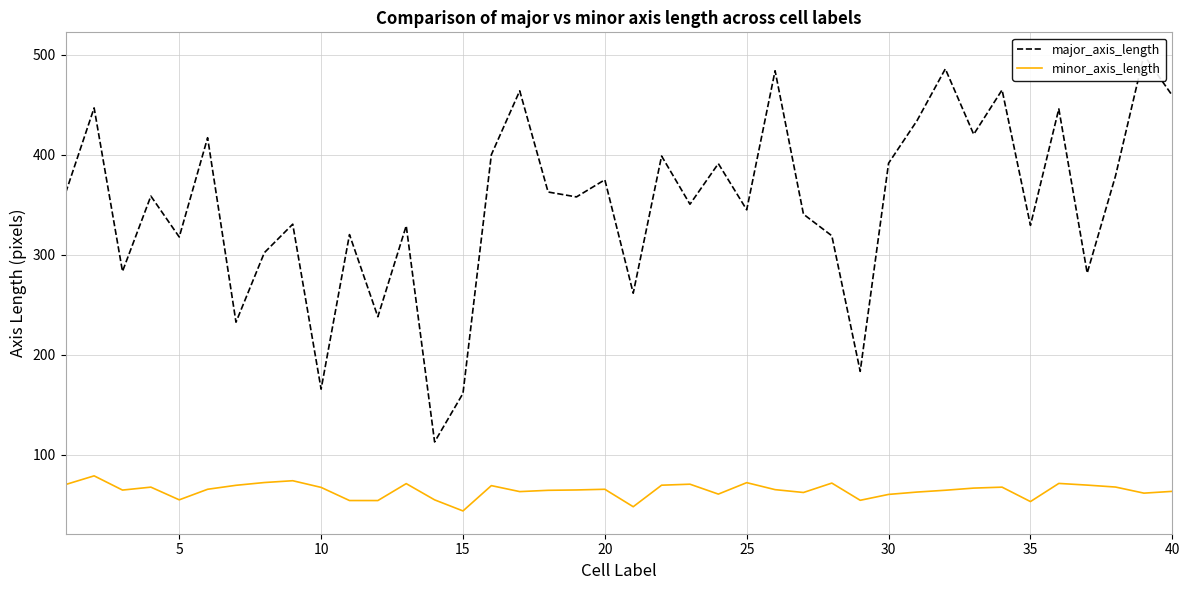

What is the lowest value of the minor_axis_length series?

43.6